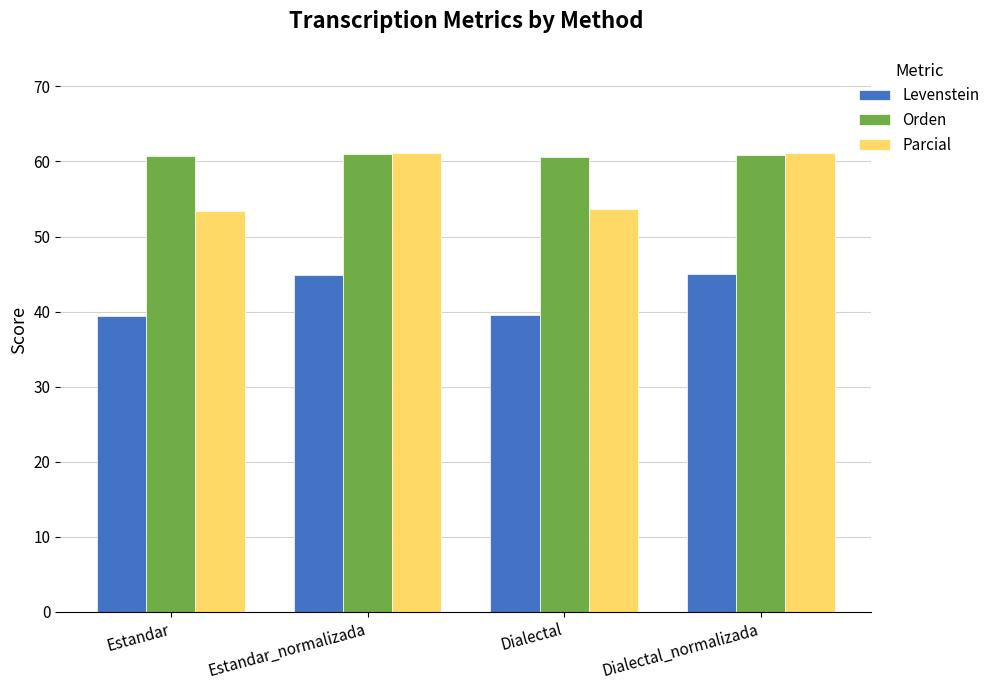

What is the label of the 3rd bar from the left?

Dialectal